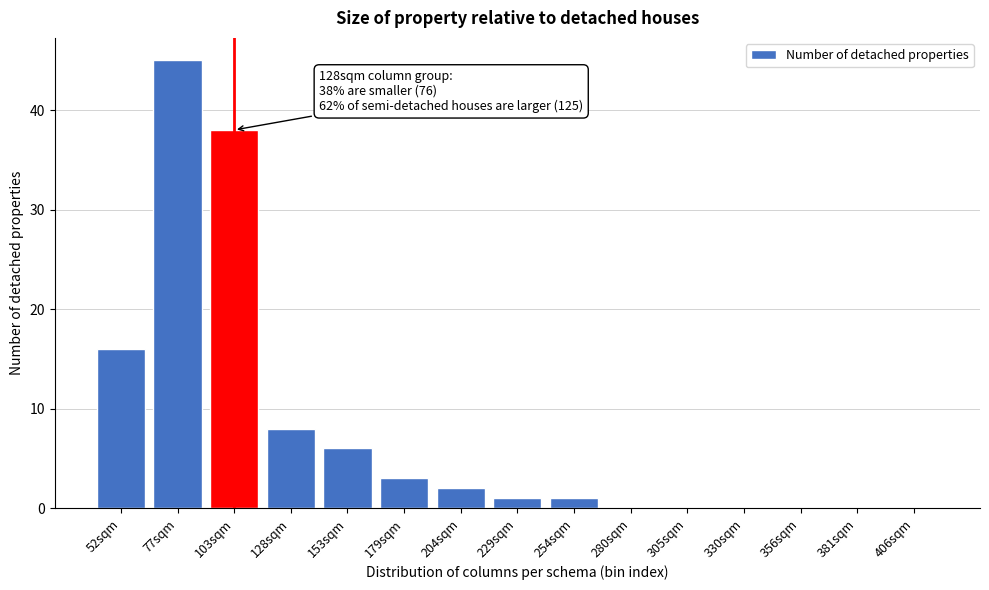

Reading left to right, transcribe all the data shown in this chart.

52sqm=16	77sqm=45	103sqm=38	128sqm=8	153sqm=6	179sqm=3	204sqm=2	229sqm=1	254sqm=1	280sqm=0	305sqm=0	330sqm=0	356sqm=0	381sqm=0	406sqm=0